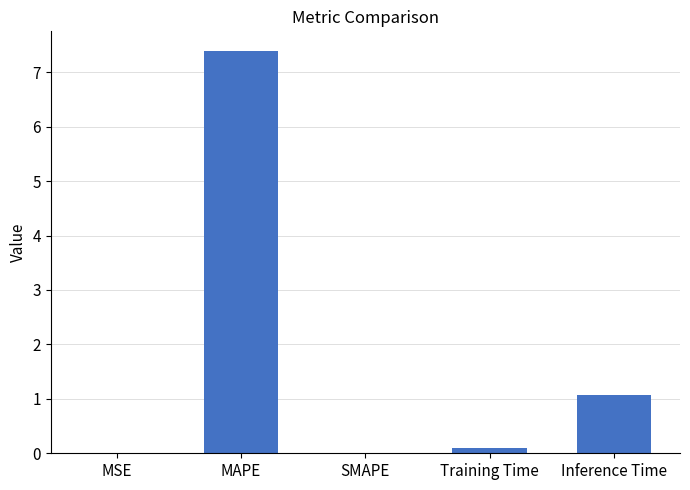

What is the sum of the values at Inference Time and MAPE?

8.4